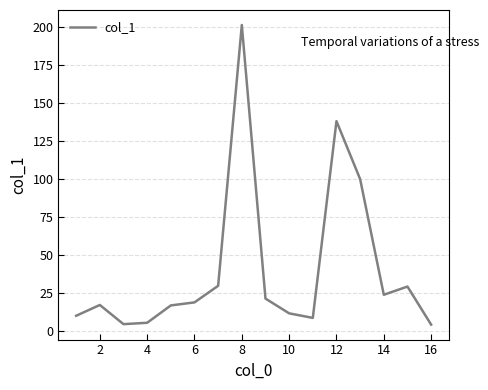

What is the difference between the second highest and minimum values?

133.7